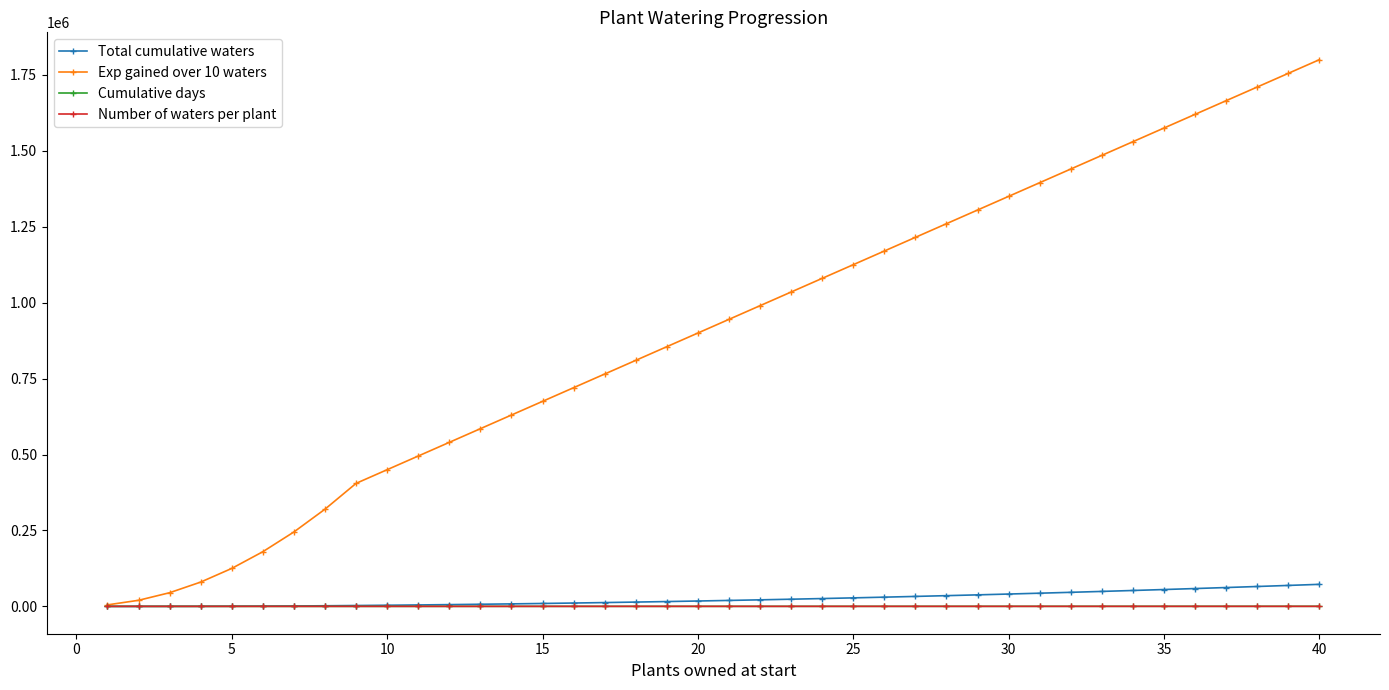

Which series has the largest range (max minus min)?

Exp gained over 10 waters